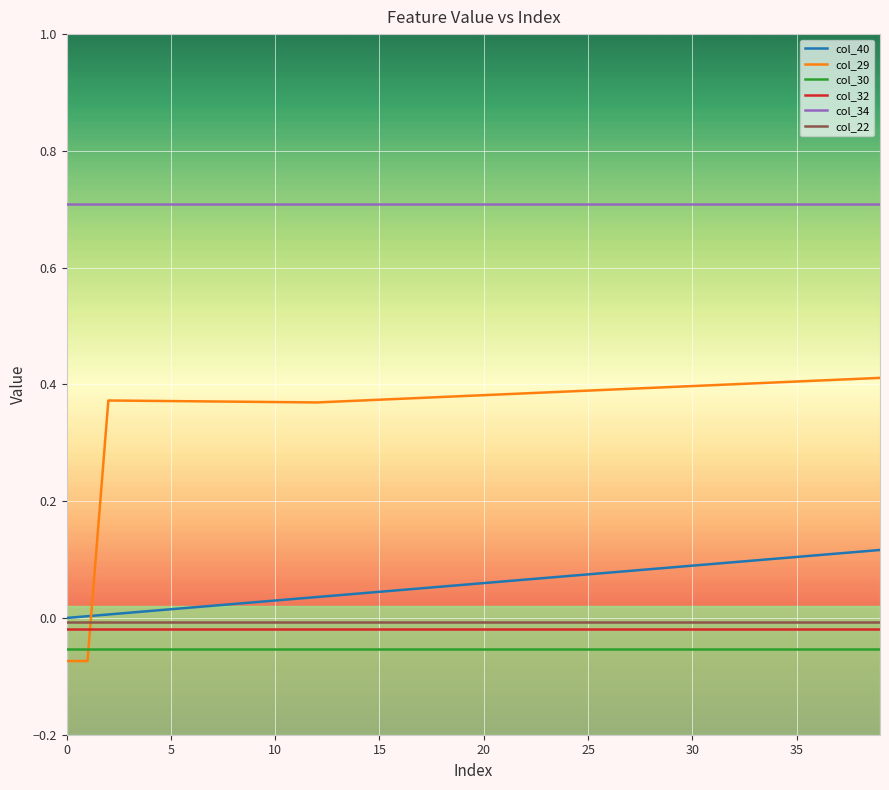

What are all the series names shown in the legend?

col_40, col_29, col_30, col_32, col_34, col_22